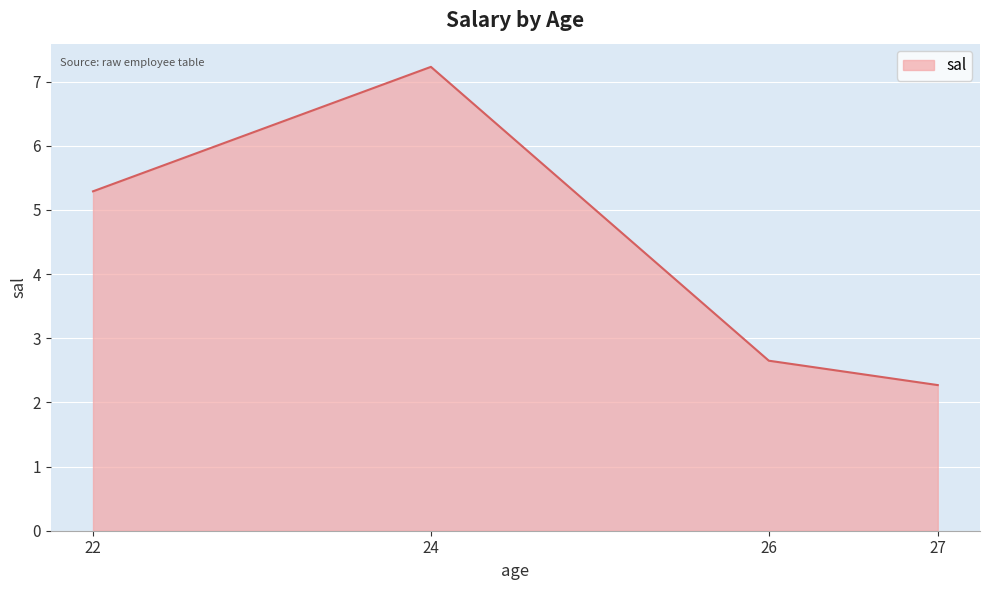

Where does the data first go above 5?

22